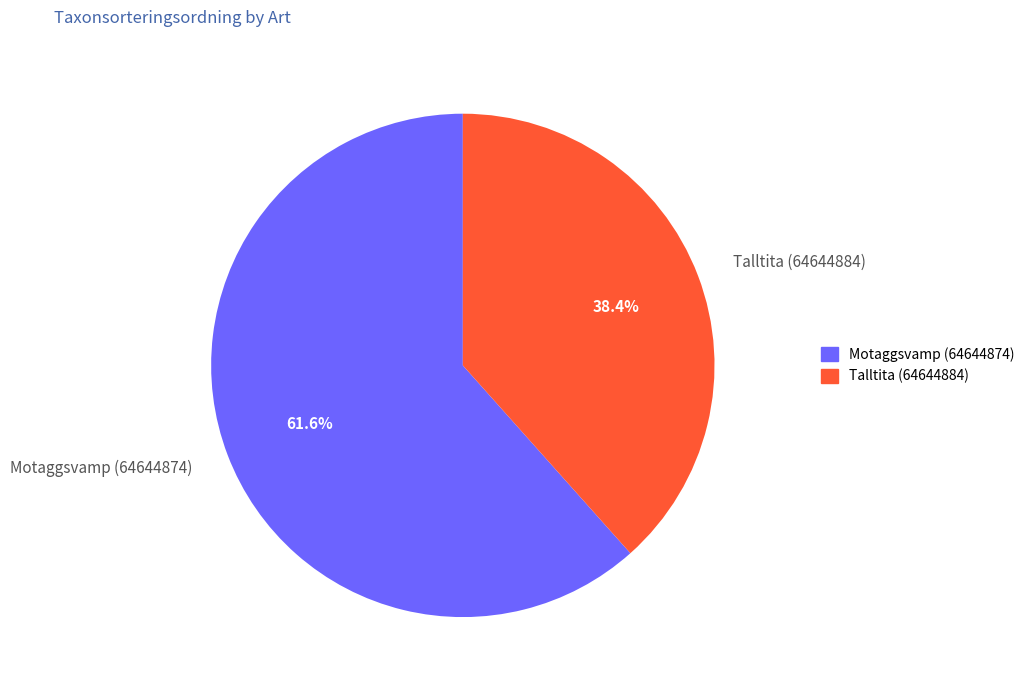

Does any single category account for the majority?

Yes